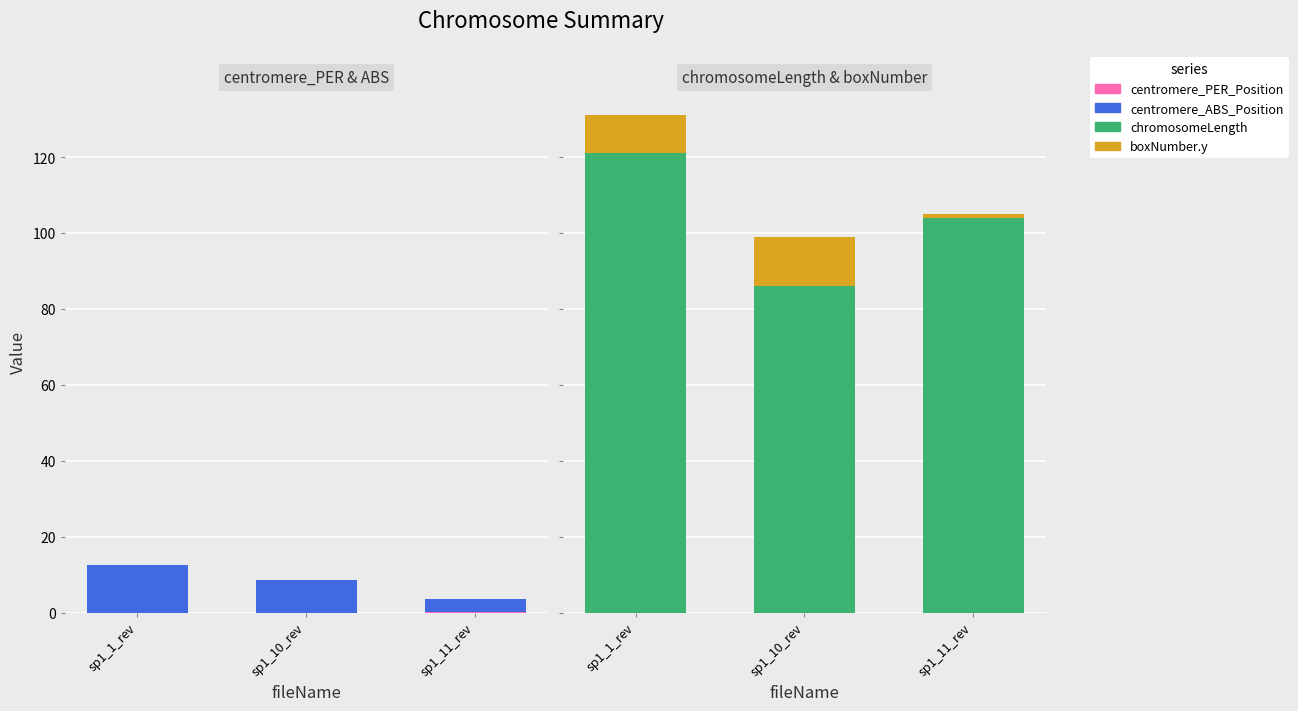

What is the difference between the centromere_ABS_Position values at sp1_11_rev and sp1_10_rev?

5.2